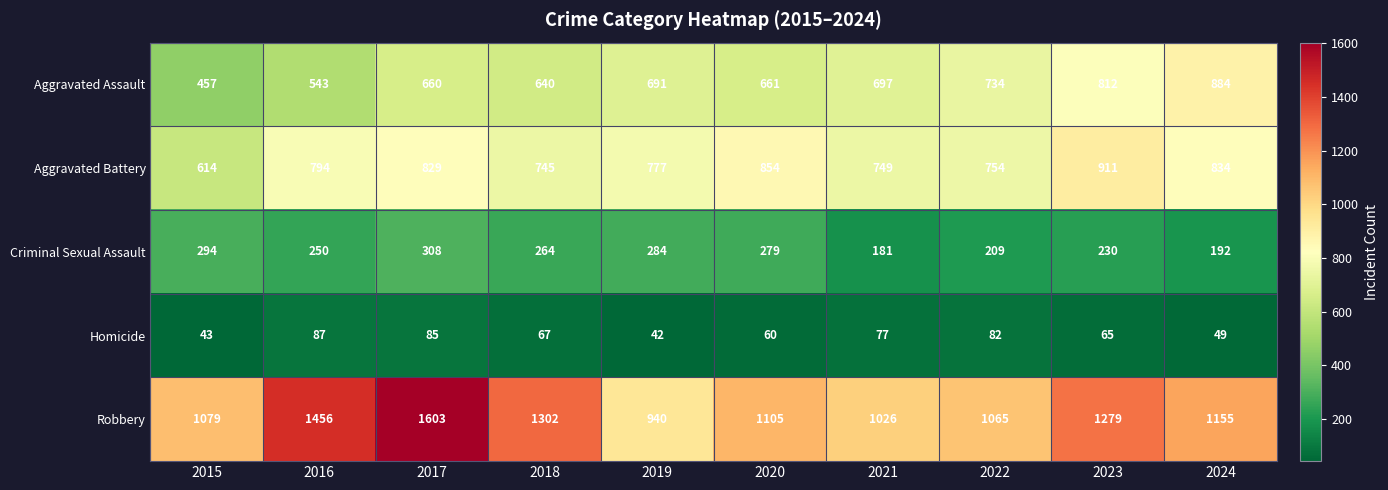

What is the smallest value displayed?

42